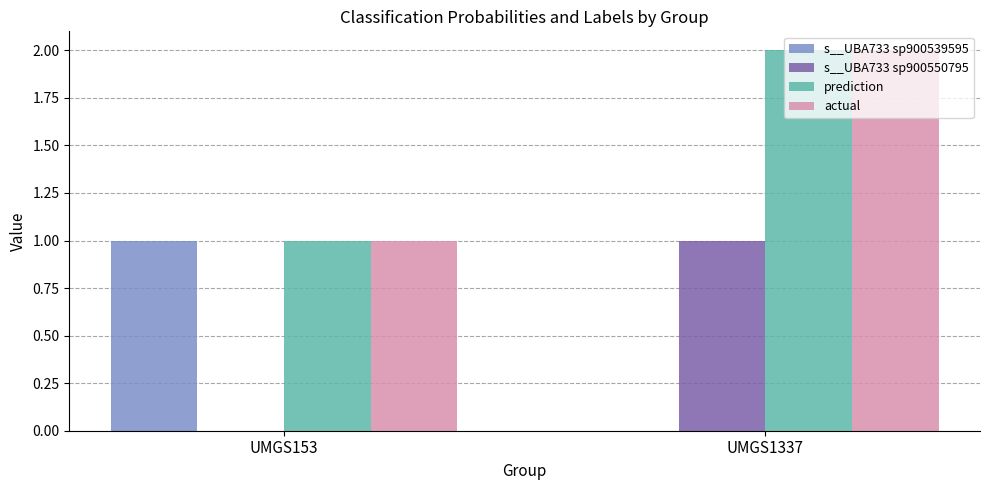

The prediction series shows 0.3 at UMGS153. True or false?

False